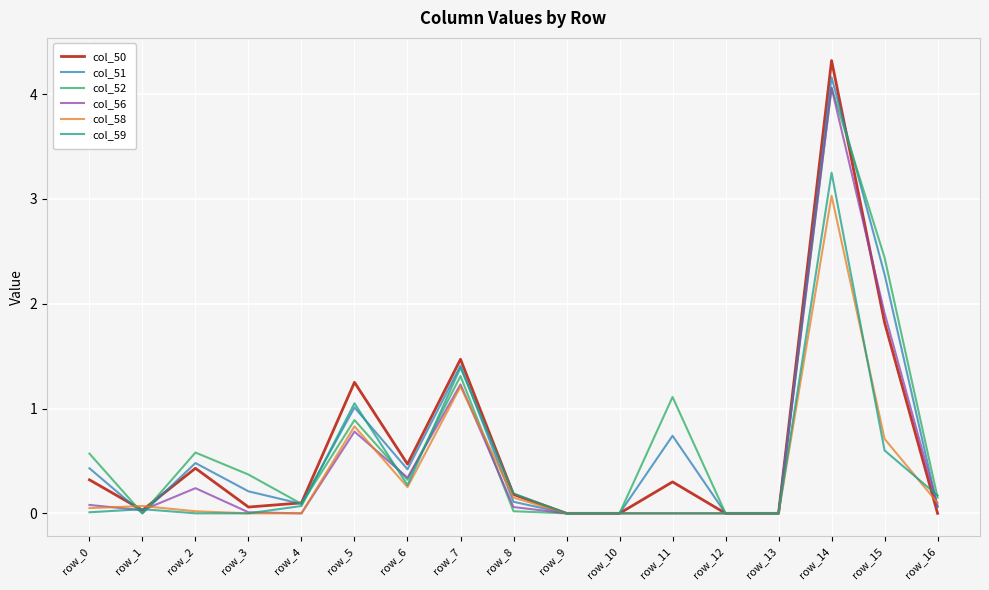

At which label does col_59 reach its peak?

row_14